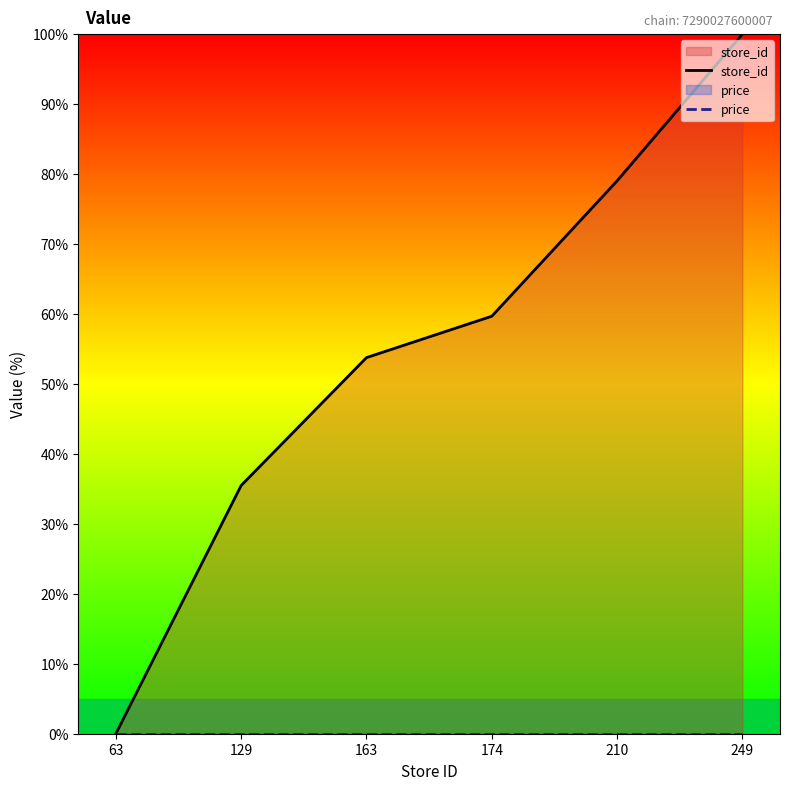

How many data points does each series have?

6